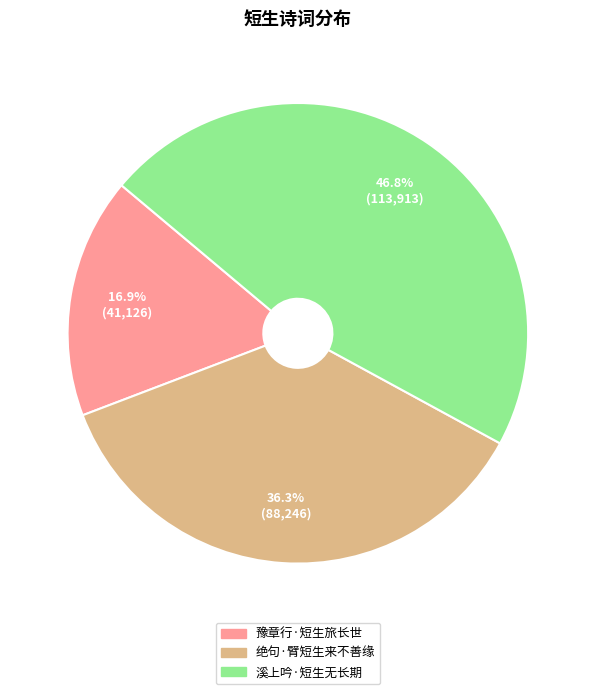

What is the ratio of the value at 绝句·臂短生来不善缘 to the value at 溪上吟·短生无长期?

0.8